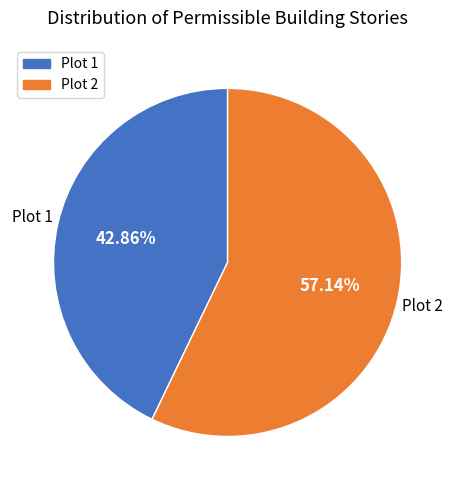

Does any single category account for the majority?

Yes